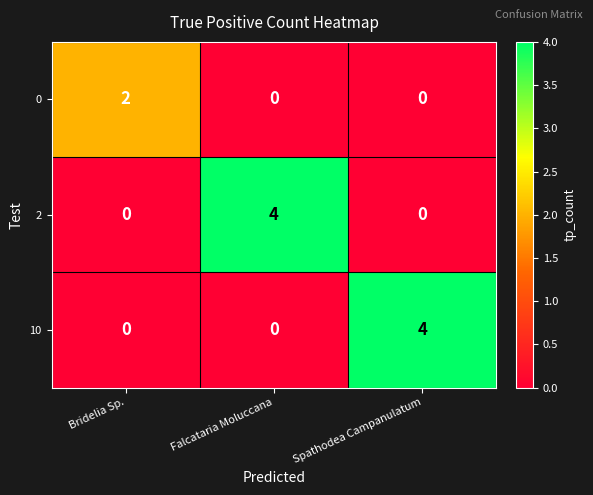

What is the difference between the highest and lowest values at Spathodea Campanulatum?

4